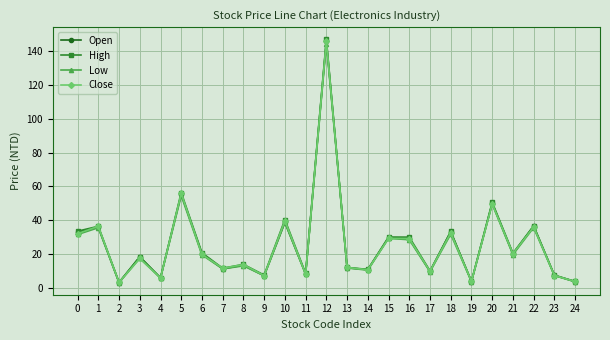

At which label is Close closest to 74?

5